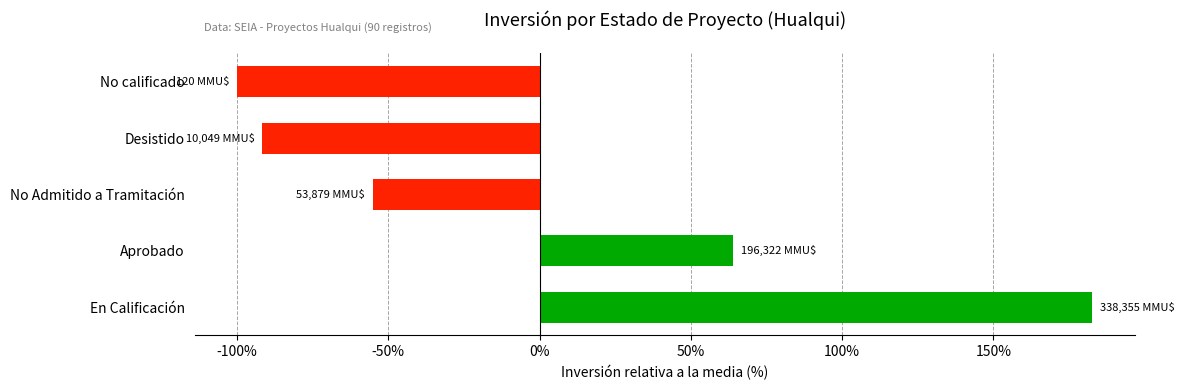

What is the smallest value displayed?

-99.9